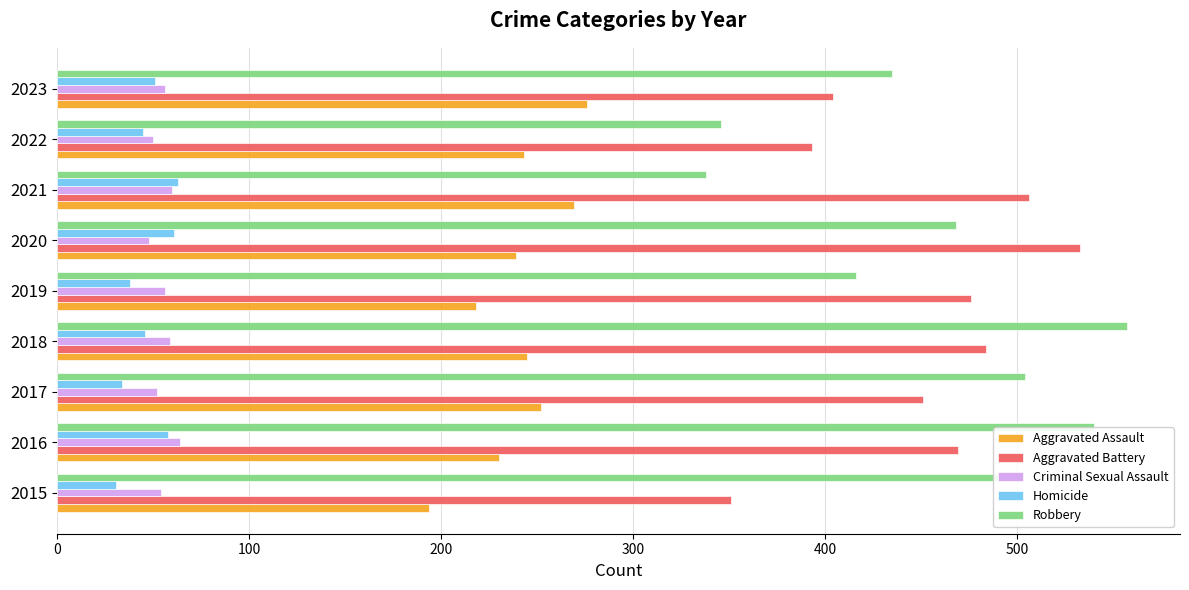

Which series changed the most between 2015 and 2016?

Aggravated Battery